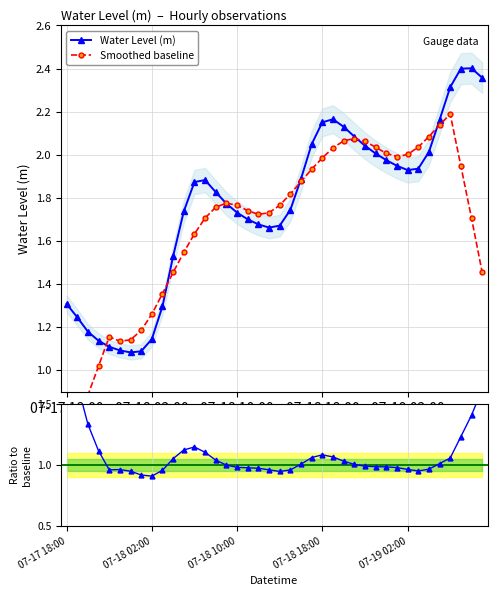

Reading left to right, what are all the values shown in this chart?

Water Level (m): 1.3	1.2	1.2	1.1	1.1	1.1	1.1	1.1	1.1	1.3	1.5	1.7	1.9	1.9	1.8	1.8	1.7	1.7	1.7	1.7	1.7	1.7	1.9	2.0	2.2	2.2	2.1	2.1	2.0	2.0	2.0	1.9	1.9	1.9	2.0	2.2	2.3	2.4	2.4	2.4
Smoothed baseline: 0.6	0.7	0.9	1.0	1.2	1.1	1.1	1.2	1.3	1.4	1.5	1.5	1.6	1.7	1.8	1.8	1.8	1.7	1.7	1.7	1.8	1.8	1.9	1.9	2.0	2.0	2.1	2.1	2.1	2.0	2.0	2.0	2.0	2.0	2.1	2.1	2.2	1.9	1.7	1.5
Ratio to baseline: 2.1	1.7	1.3	1.1	1.0	1.0	0.9	0.9	0.9	1.0	1.1	1.1	1.1	1.1	1.0	1.0	1.0	1.0	1.0	1.0	0.9	1.0	1.0	1.1	1.1	1.1	1.0	1.0	1.0	1.0	1.0	1.0	1.0	1.0	1.0	1.0	1.1	1.2	1.4	1.6